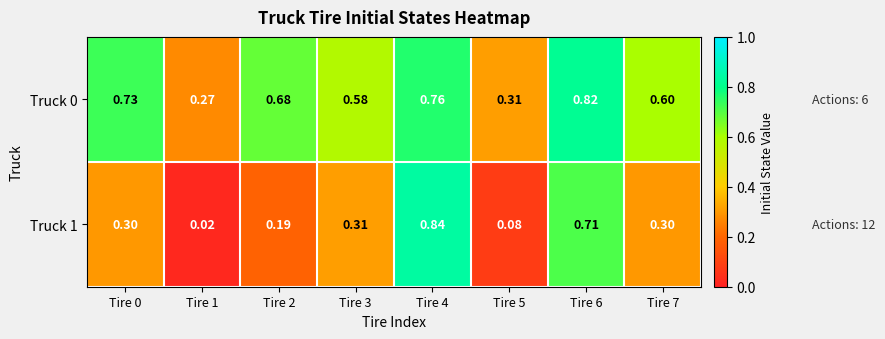

Is the value of Truck 1 at Tire 0 greater than the value of Truck 0 at Tire 6?

No